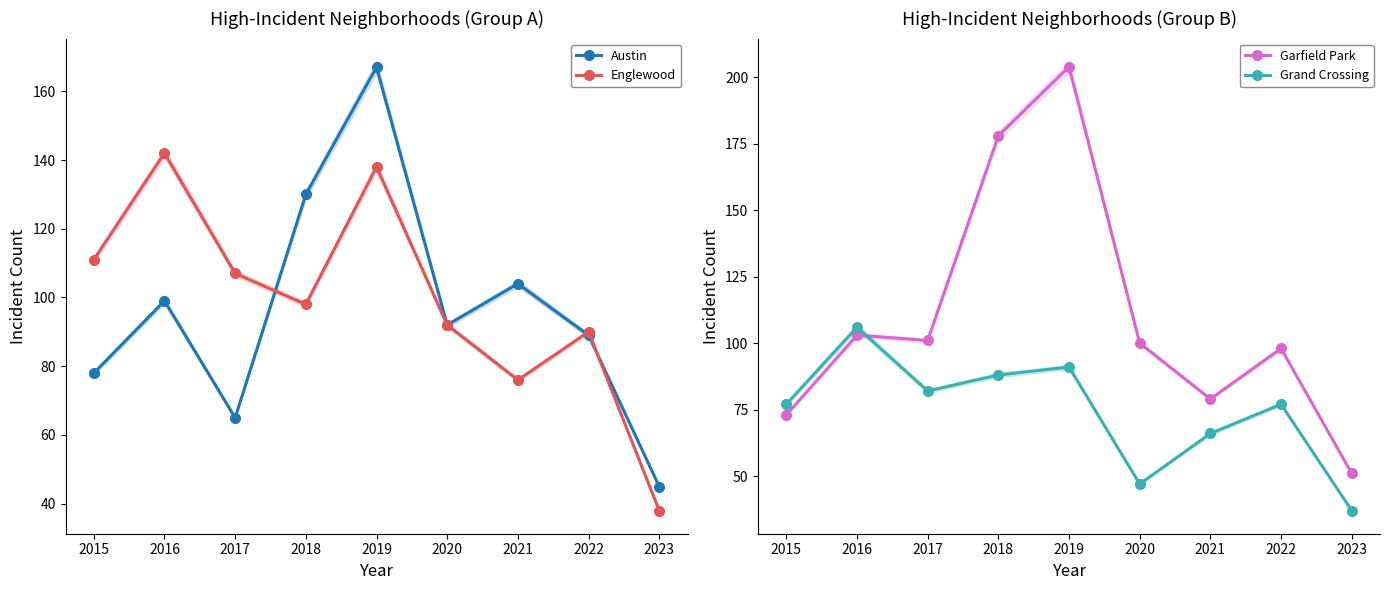

In Englewood, how many points are lower than both neighbors (excluding endpoints)?

2